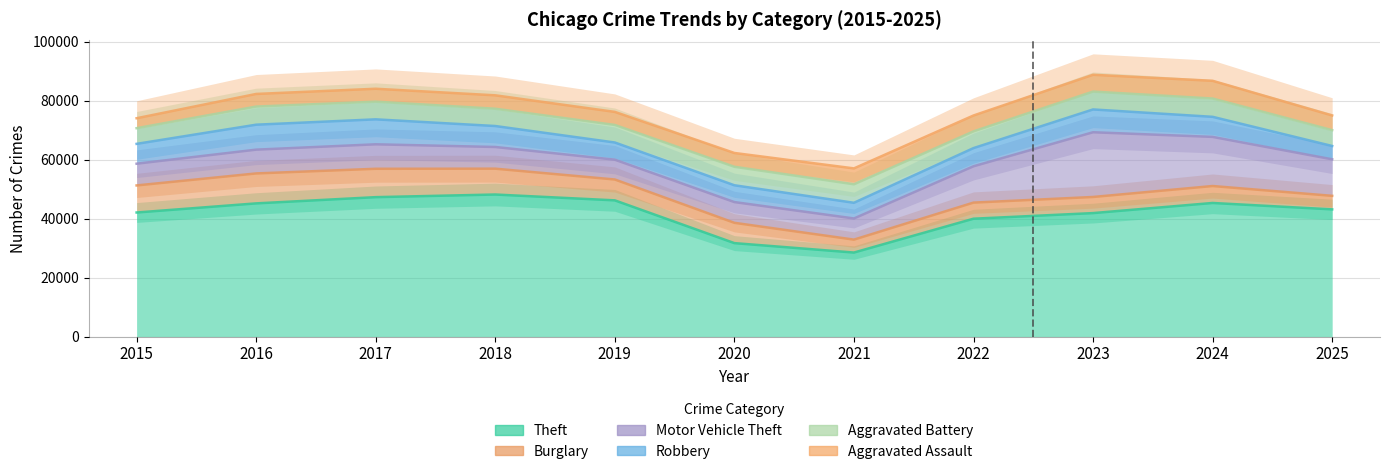

Reading right to left, extract all data points from this chart.

Theft: 2025=43160	2024=45329	2023=41894	2022=39993	2021=28512	2020=31712	2019=46218	2018=48196	2017=47303	2016=45189	2015=42095
Burglary: 2025=4586	2024=5750	2023=5469	2022=5459	2021=4386	2020=6888	2019=7075	2018=8767	2017=9623	2016=10159	2015=9181
Motor Vehicle Theft: 2025=12390	2024=16663	2023=21951	2022=12317	2021=7174	2020=7031	2019=6722	2018=7354	2017=8300	2016=8065	2015=7371
Robbery: 2025=4520	2024=6807	2023=7737	2022=6170	2021=5320	2020=5703	2019=5825	2018=7112	2017=8467	2016=8466	2015=6728
Aggravated Battery: 2025=5368	2024=6201	2023=6059	2022=5664	2021=6274	2020=6273	2019=5950	2018=5861	2017=6002	2016=6144	2015=5319
Aggravated Assault: 2025=4987	2024=6019	2023=5698	2022=5396	2021=5391	2020=4681	2019=4429	2018=4554	2017=4375	2016=4285	2015=3372